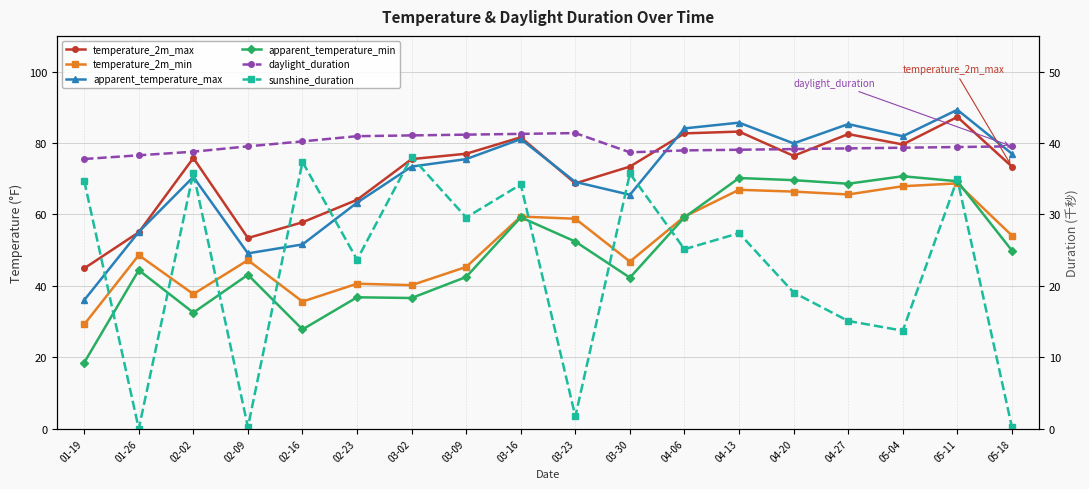

What value does the temperature_2m_min series have at 05-18?

54.1